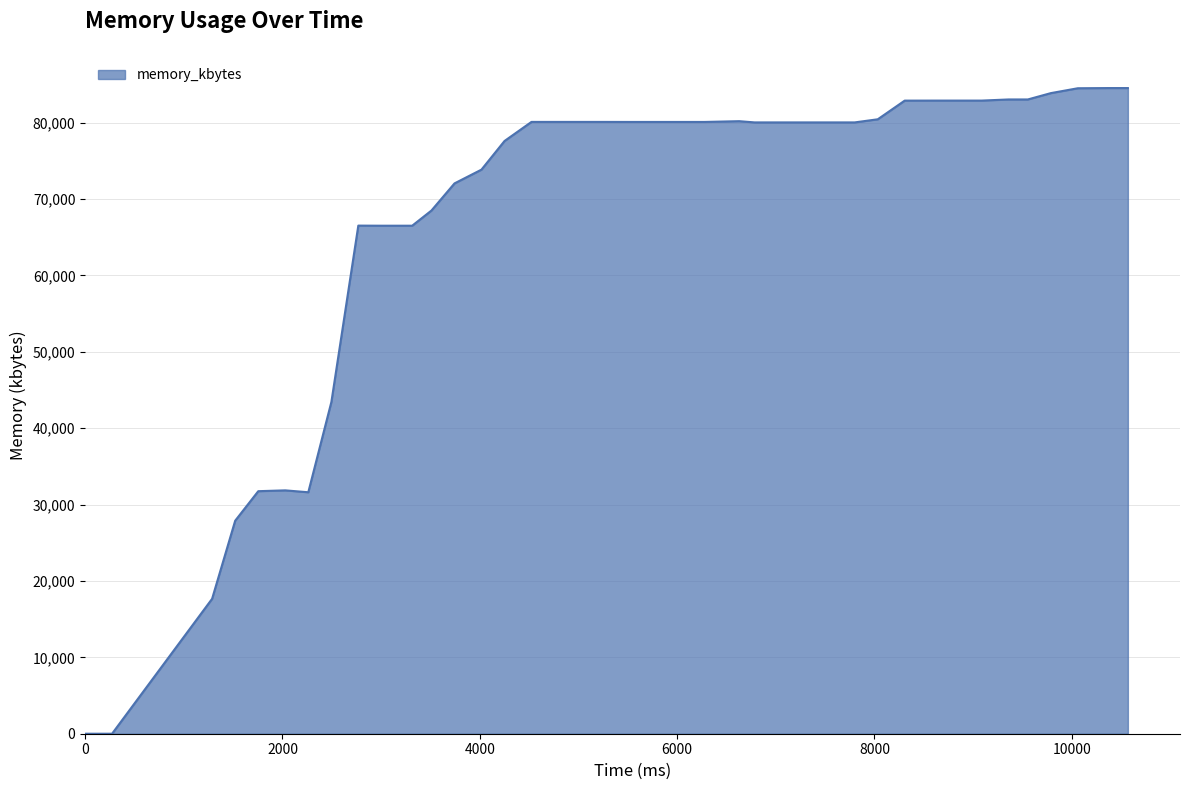

What is the maximum value shown in the chart?

84528